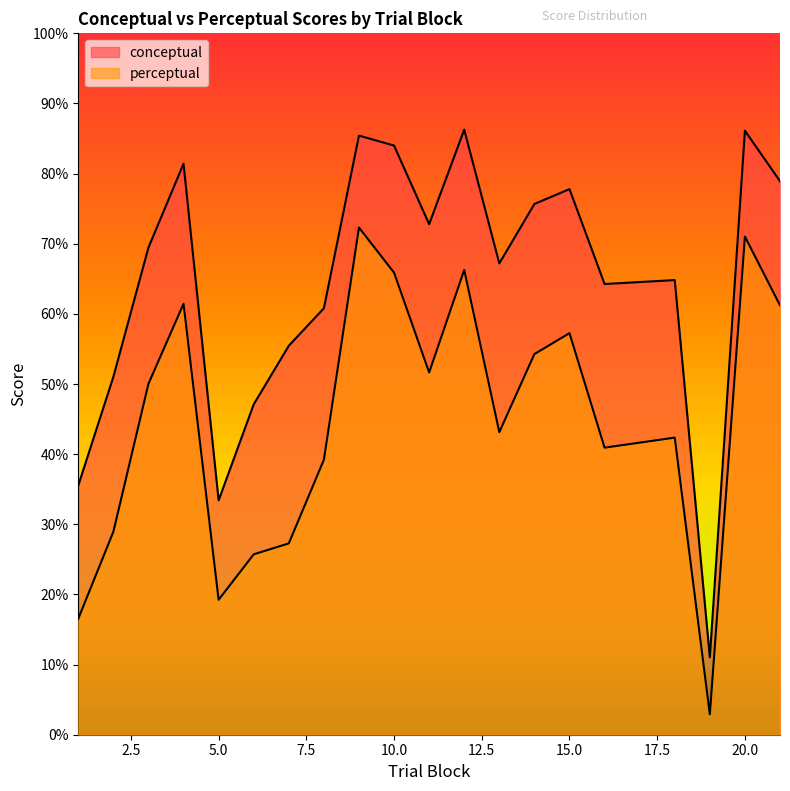

At which category does the chart reach its minimum across all series?

19